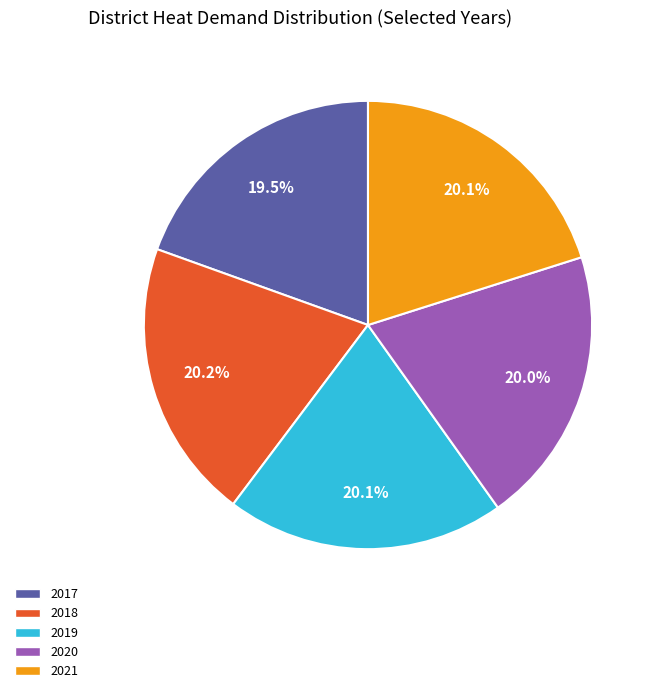

Is there any slice that represents more than half of the pie?

No